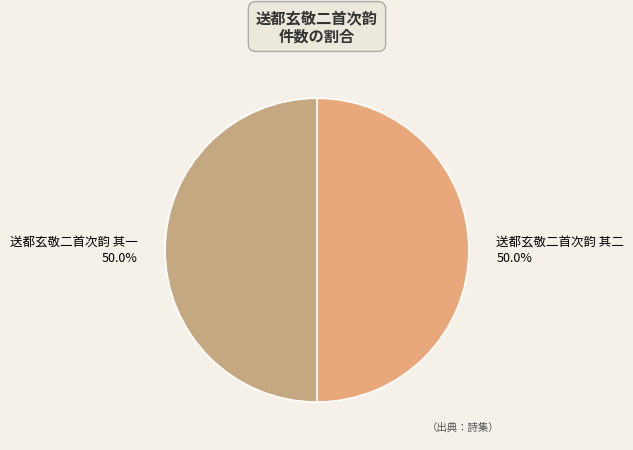

What is the ratio of the value at 送都玄敬二首次韵 其一 50.0% to the value at 送都玄敬二首次韵 其二 50.0%?

1.0